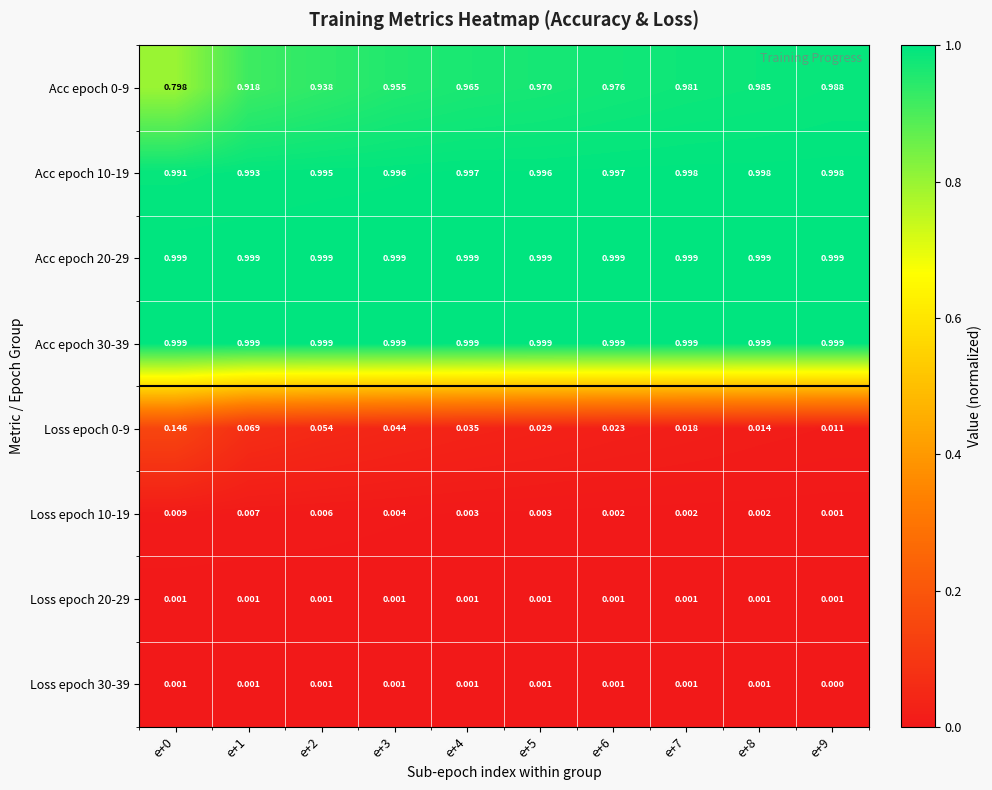

Is the value of Loss epoch 0-9 at e+5 greater than the value of Acc epoch 30-39 at e+4?

No